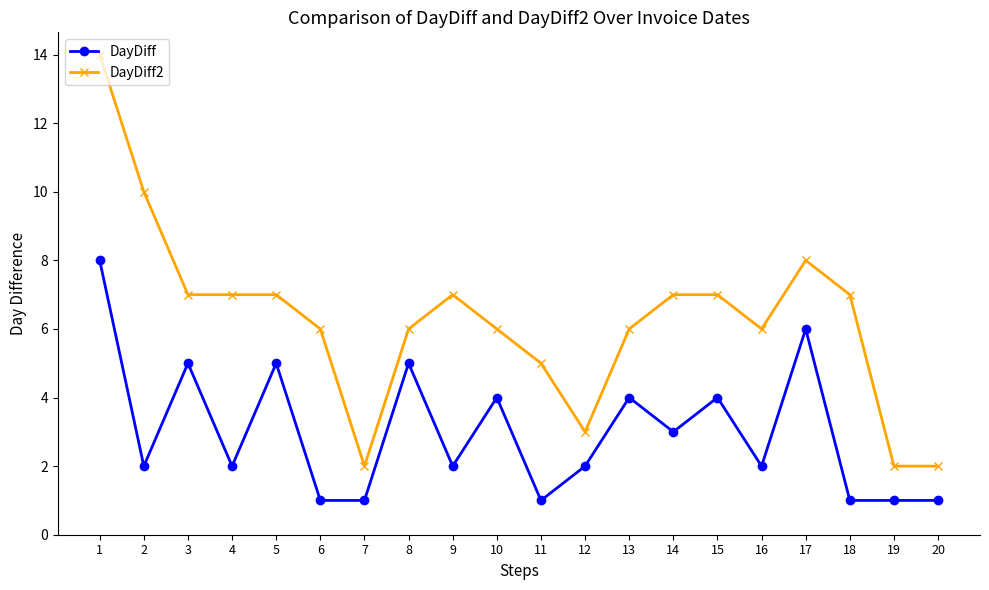

How many data points in DayDiff2 are less than 7?

10